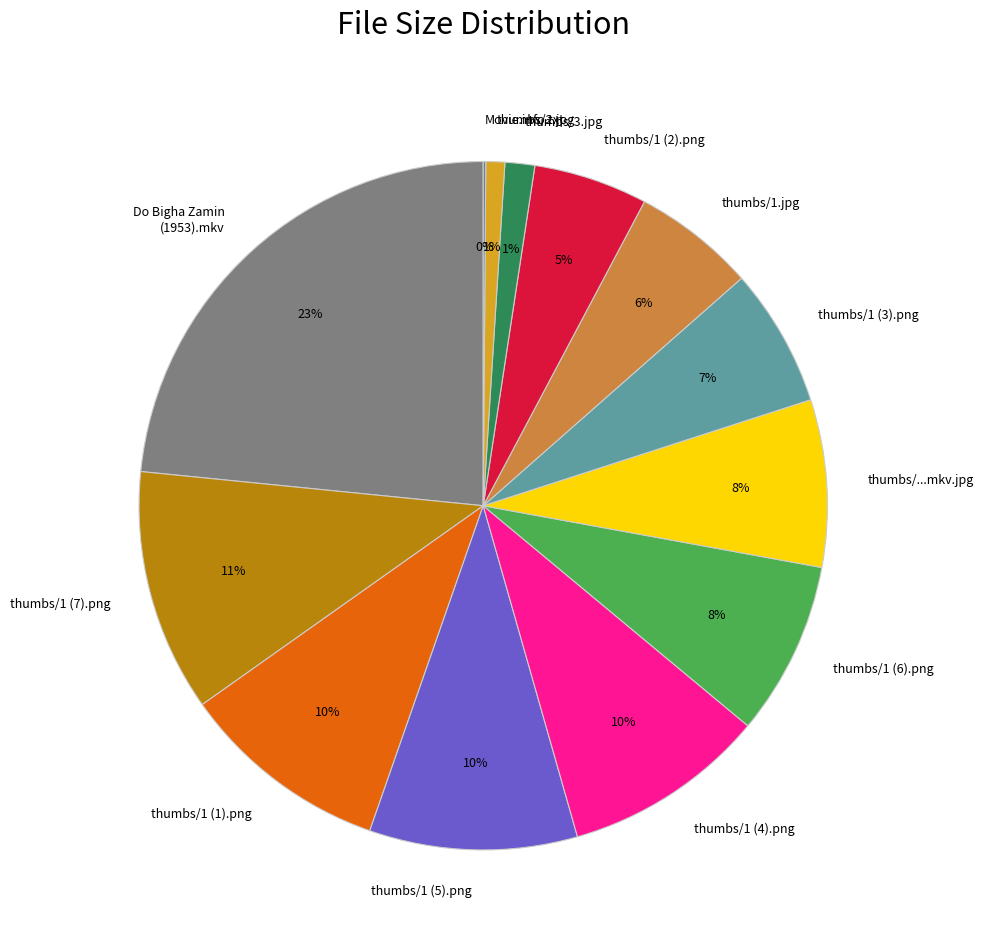

What percentage is the thumbs/1 (6).png slice, to the nearest percent?

8%